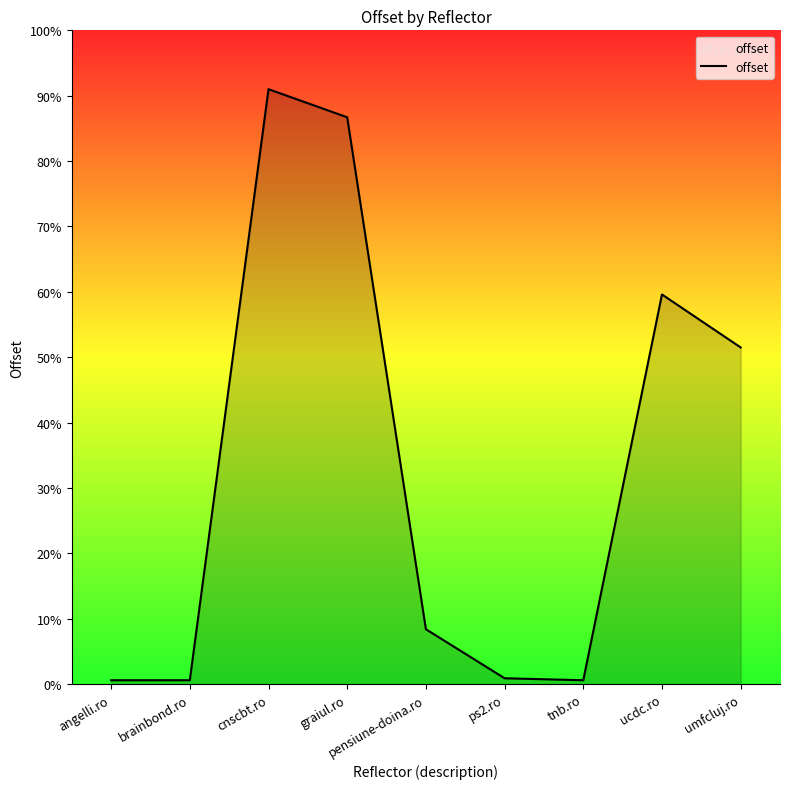

Does the chart display data point markers on the line(s)?

No